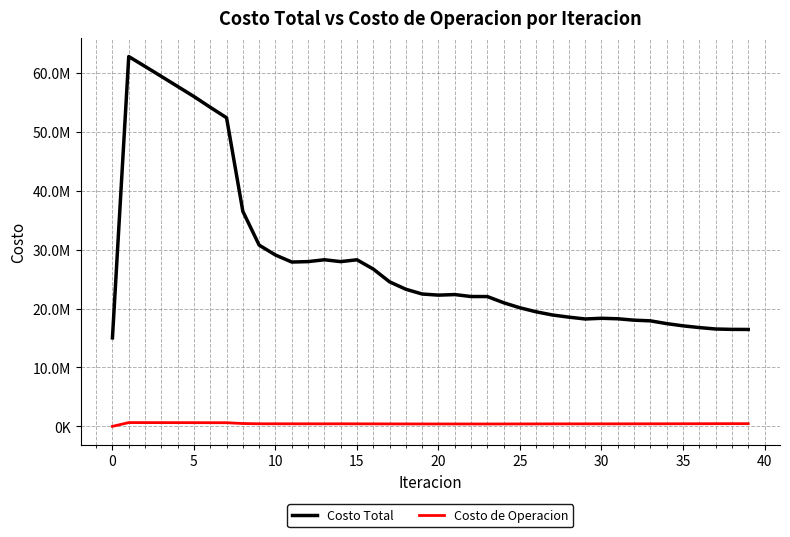

What are all the series names shown in the legend?

Costo Total, Costo de Operacion